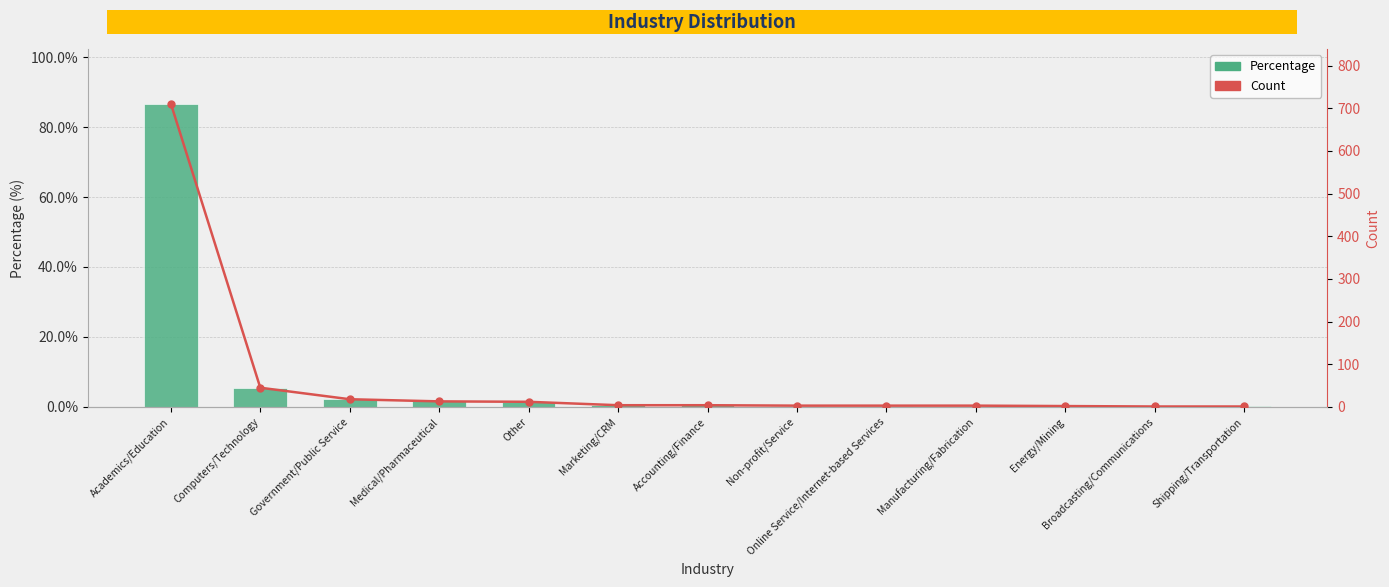

What are all the series names shown in the legend?

Percentage, Count